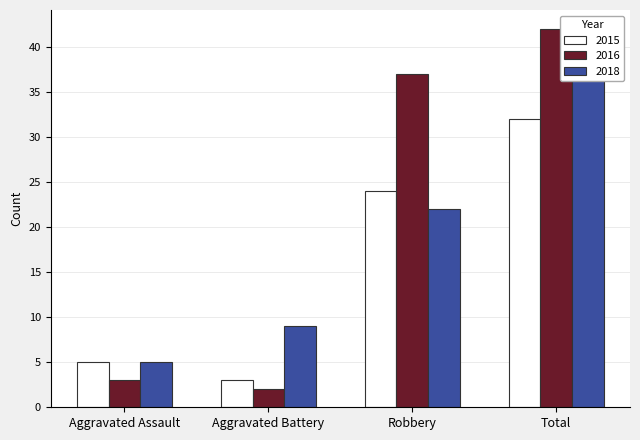

What is the smallest value displayed?

2